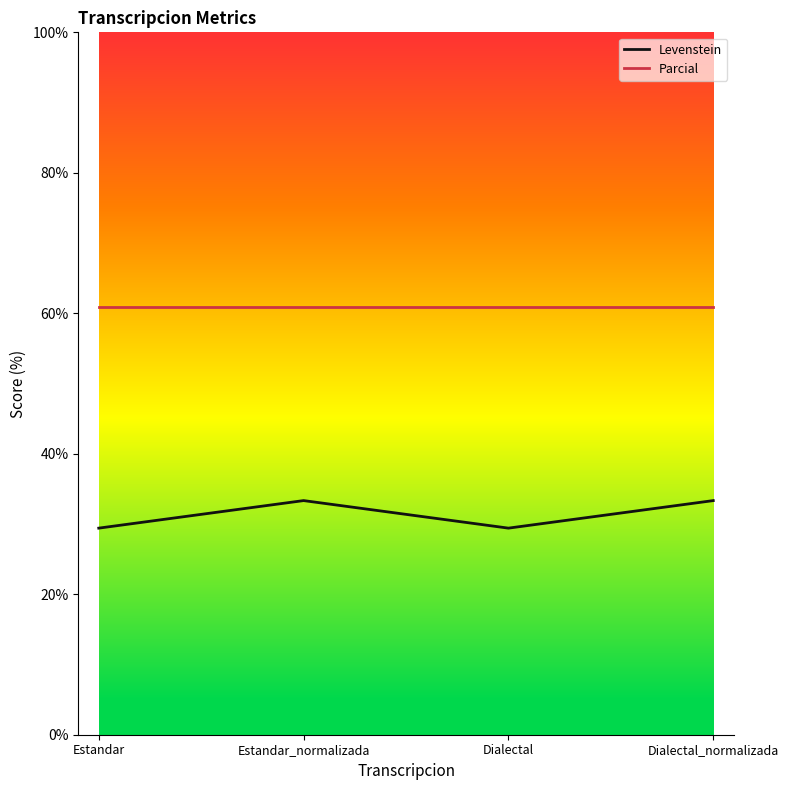

True or false: Levenstein and Parcial cross at least once.

False